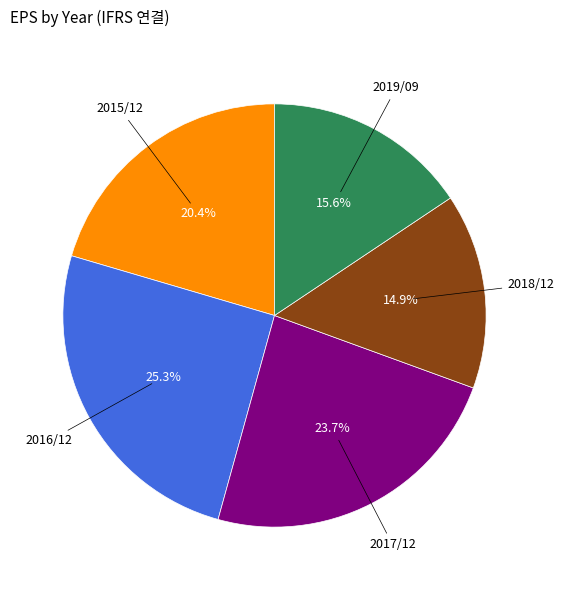

Does any single category account for the majority?

No